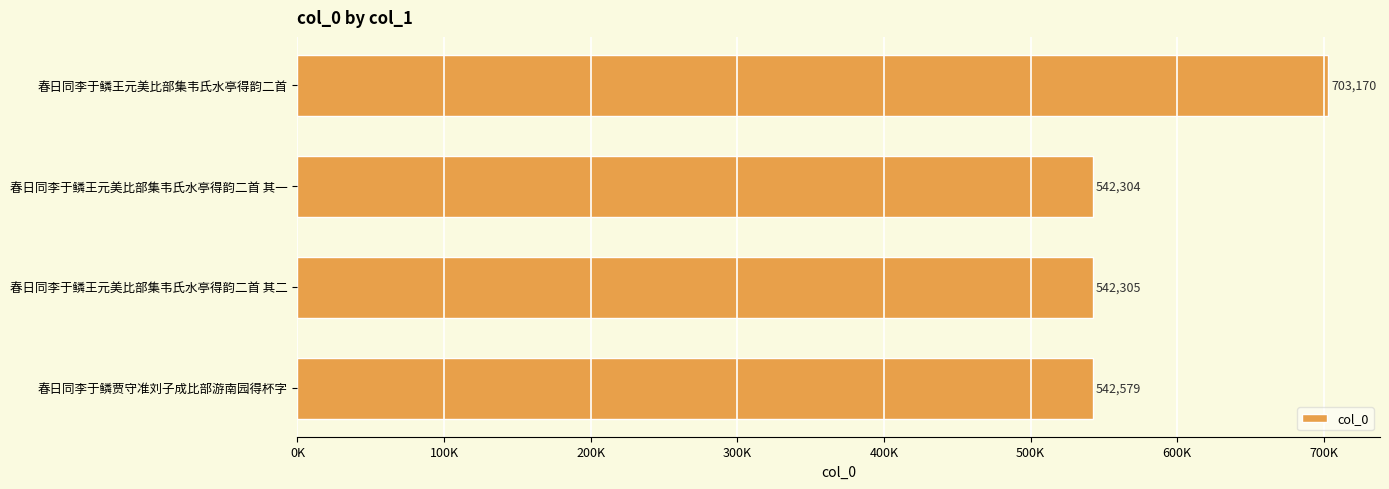

At which label is the value closest to 622737?

春日同李于鳞贾守准刘子成比部游南园得杯字